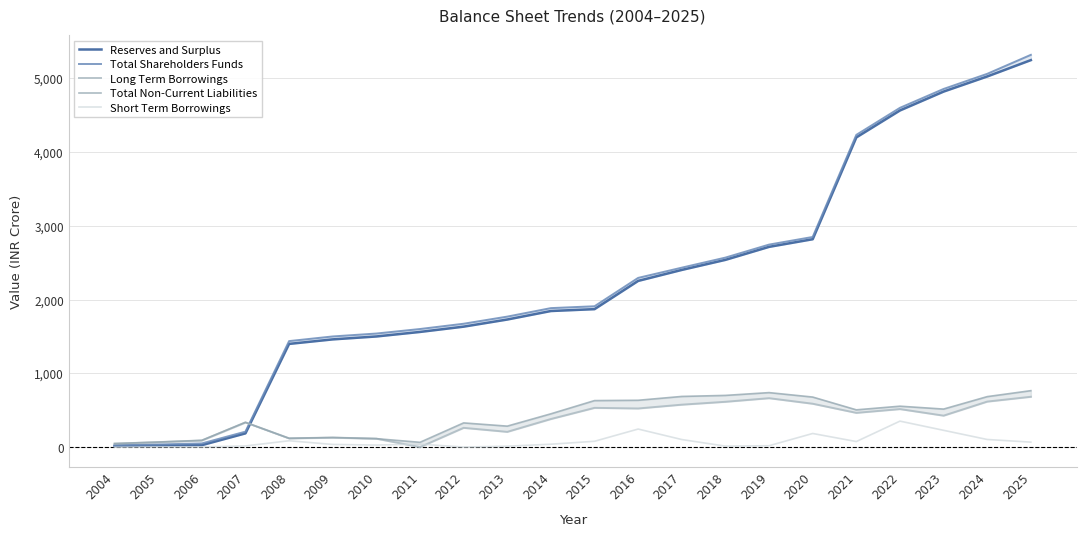

True or false: Total Non-Current Liabilities has a value of 684.0 at 2024.

True